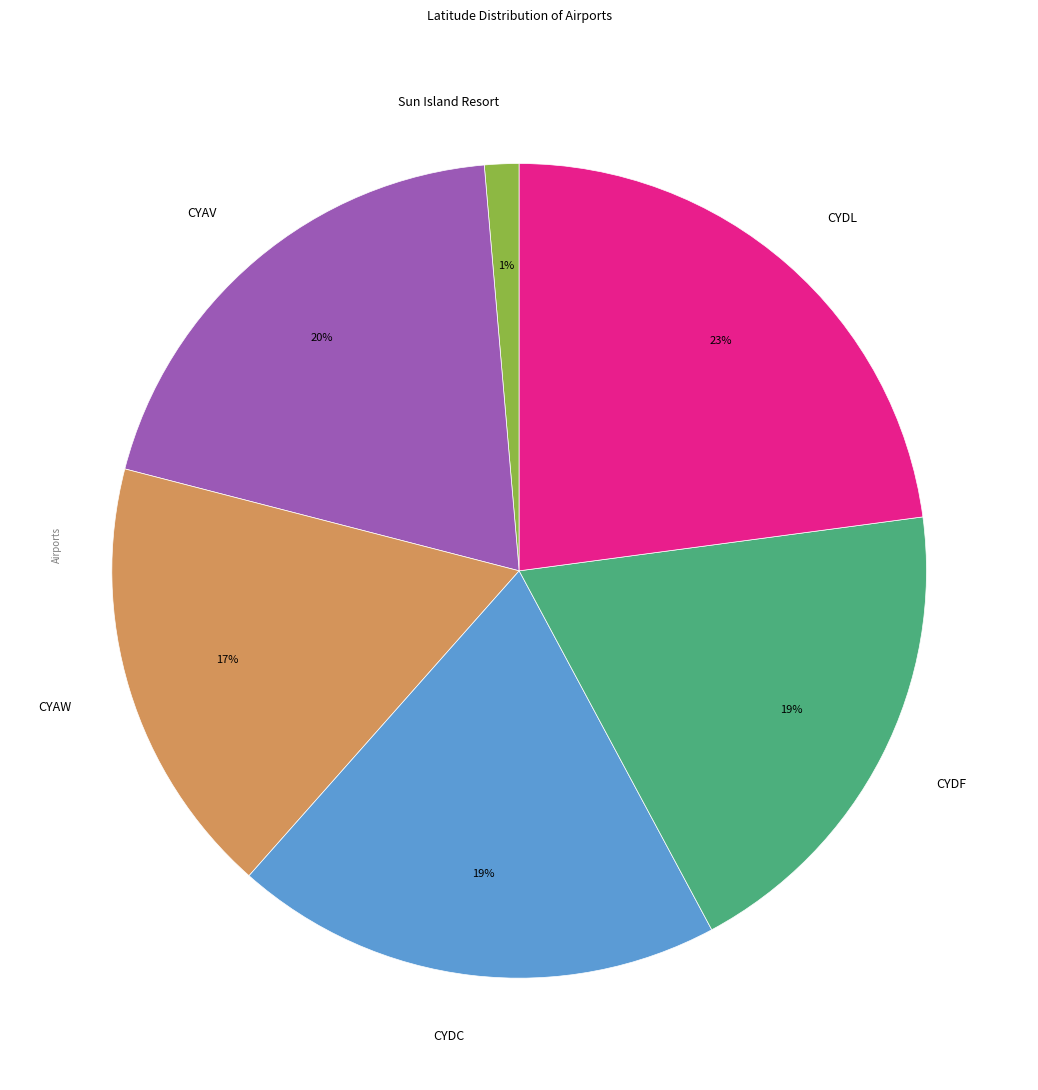

Do CYDF and Sun Island Resort together represent more than half of the pie?

No